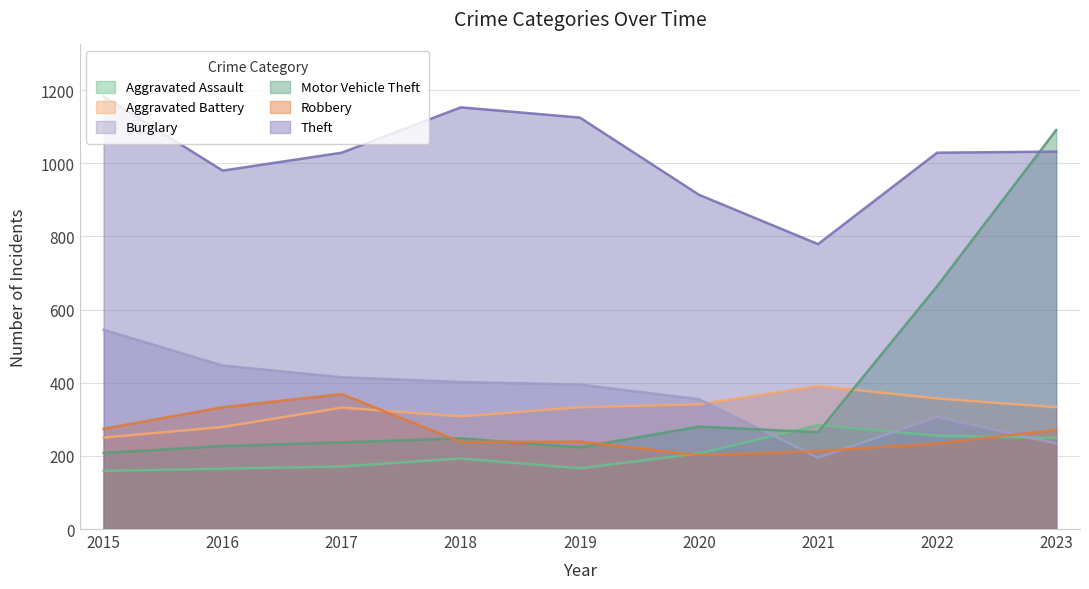

What is the sum of all Theft values?

9224